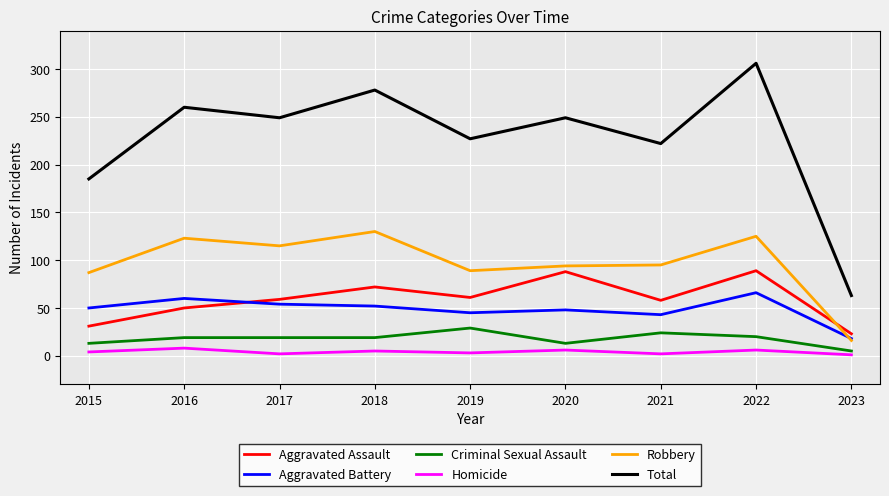

Which series has the widest spread of values?

Total